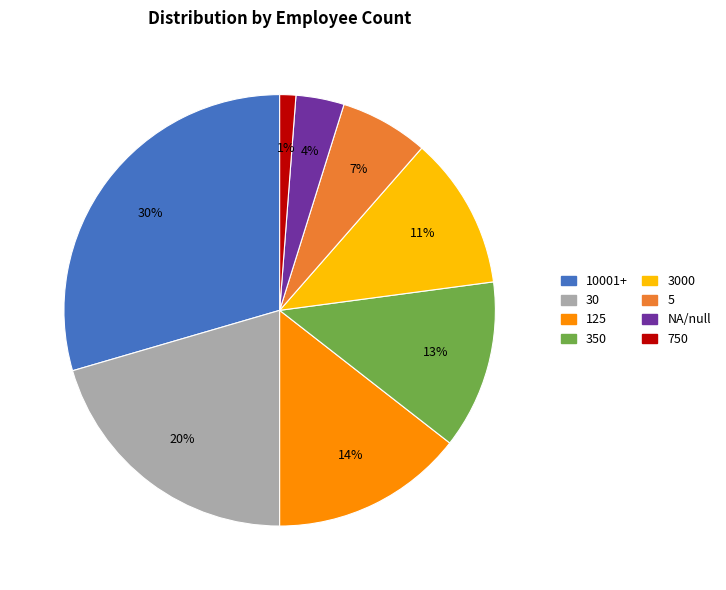

Does any single category account for the majority?

No